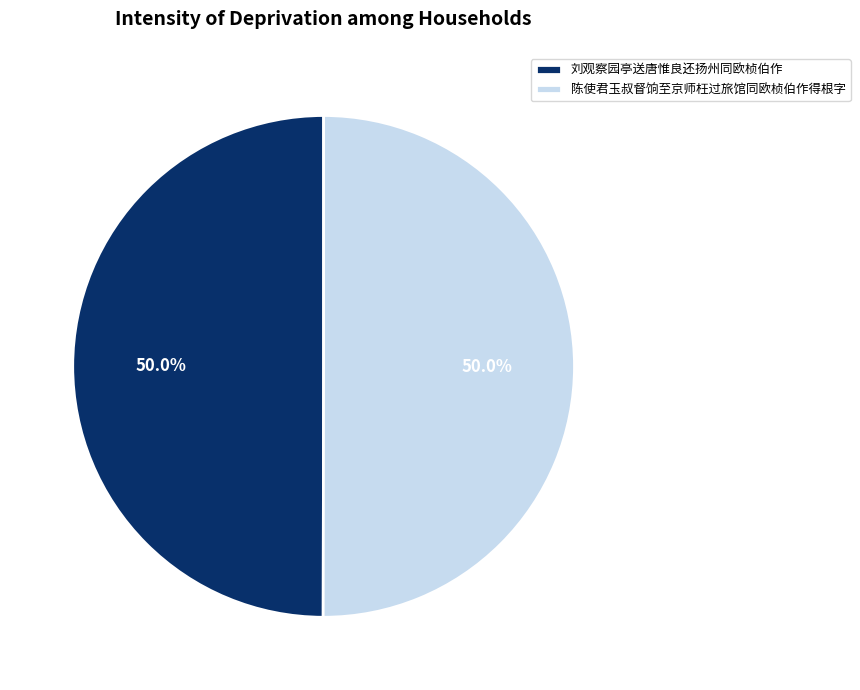

The 陈使君玉叔督饷至京师枉过旅馆同欧桢伯作得根字 slice represents 63% of the pie. True or false?

False